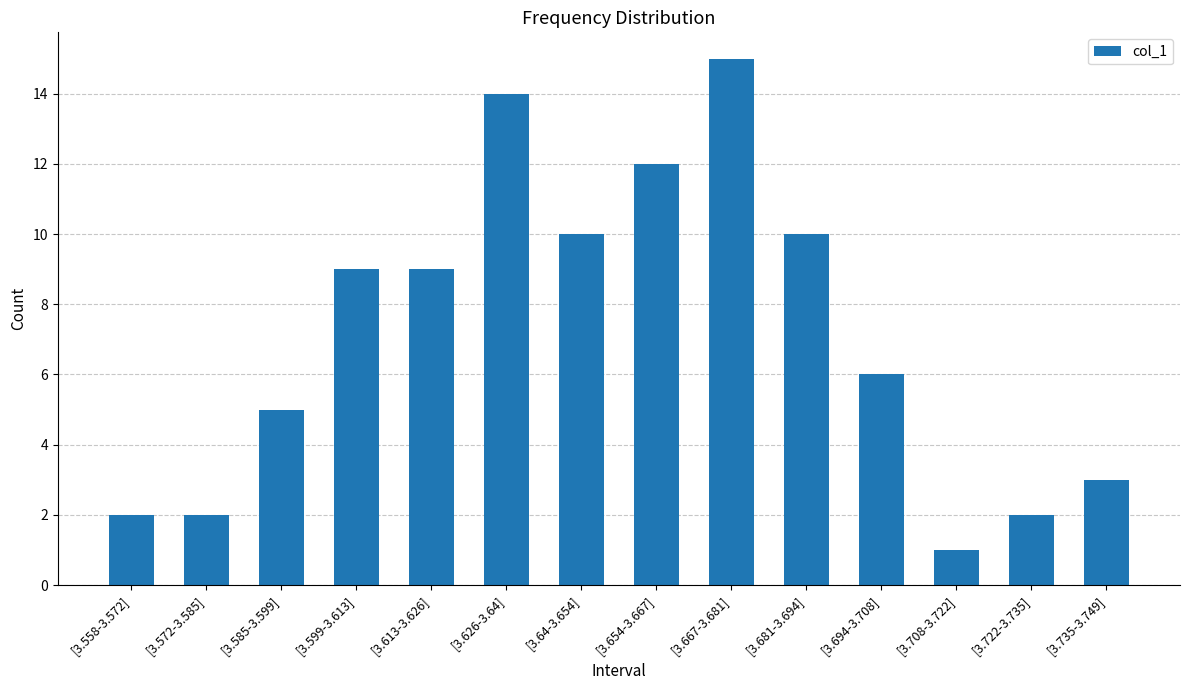

What is the approximate value at [3.735-3.749]?

3